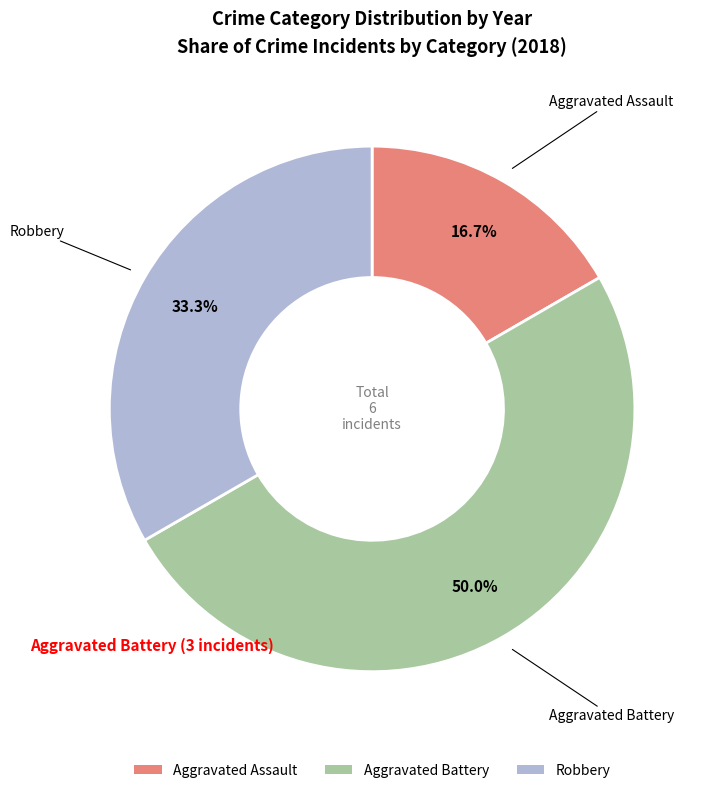

To the nearest percent, what is the difference between the Aggravated Assault and Aggravated Battery slice percentages?

33%